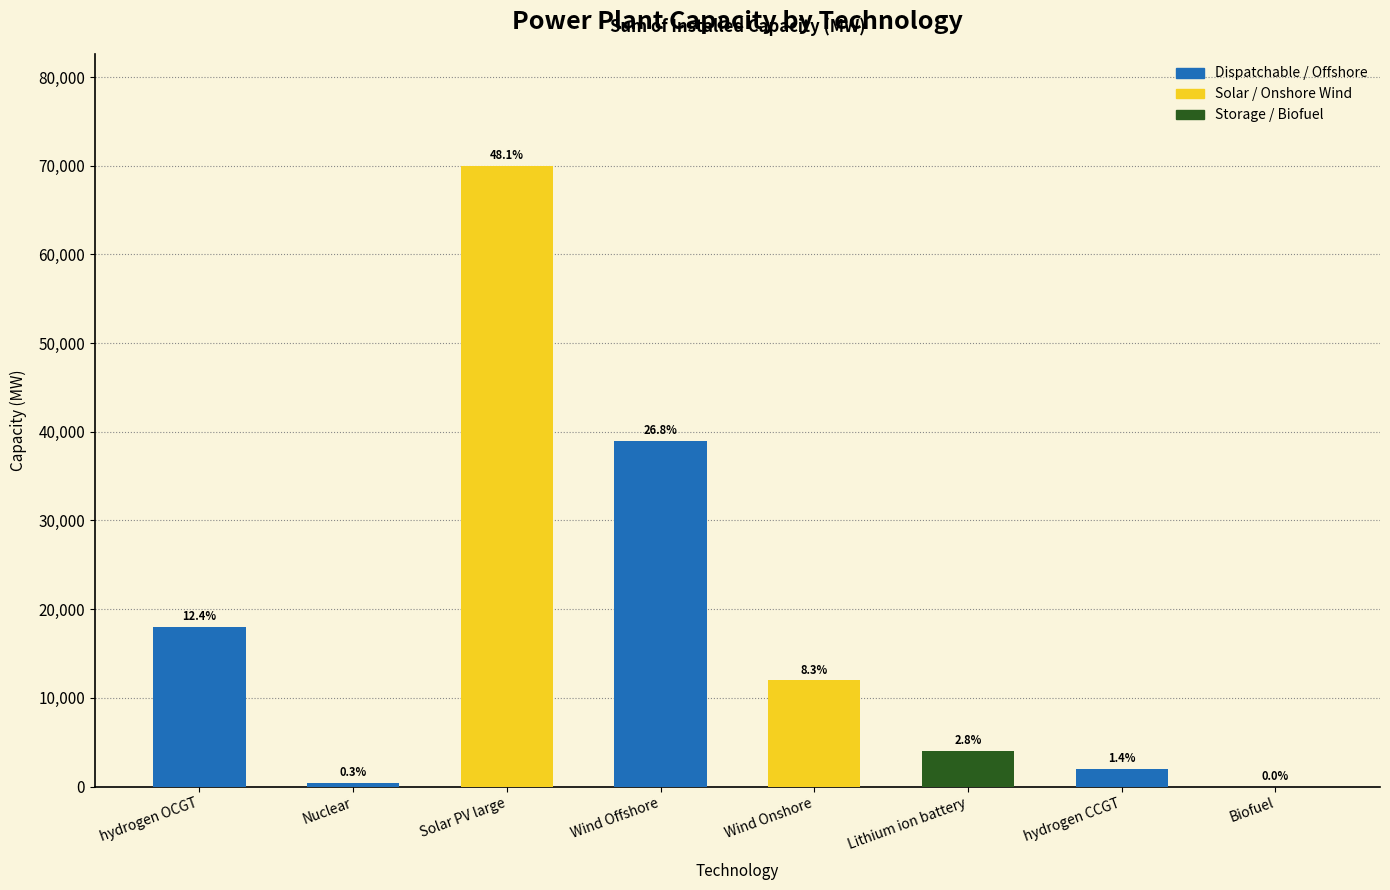

What is the label of the 2nd bar from the left?

Nuclear